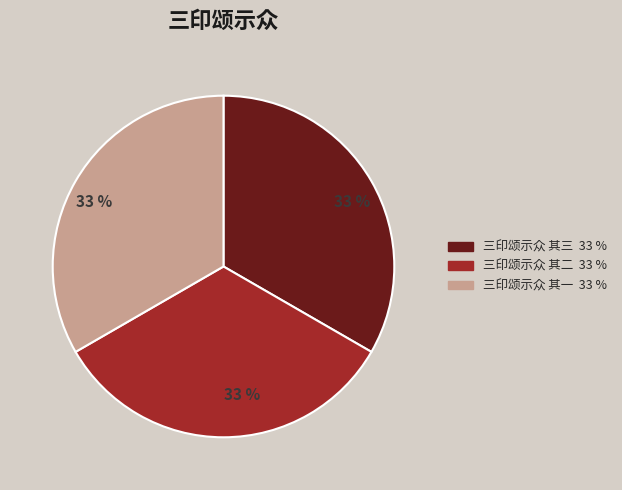

Combined, do 三印颂示众 其一 and 三印颂示众 其三 account for over 50%?

Yes